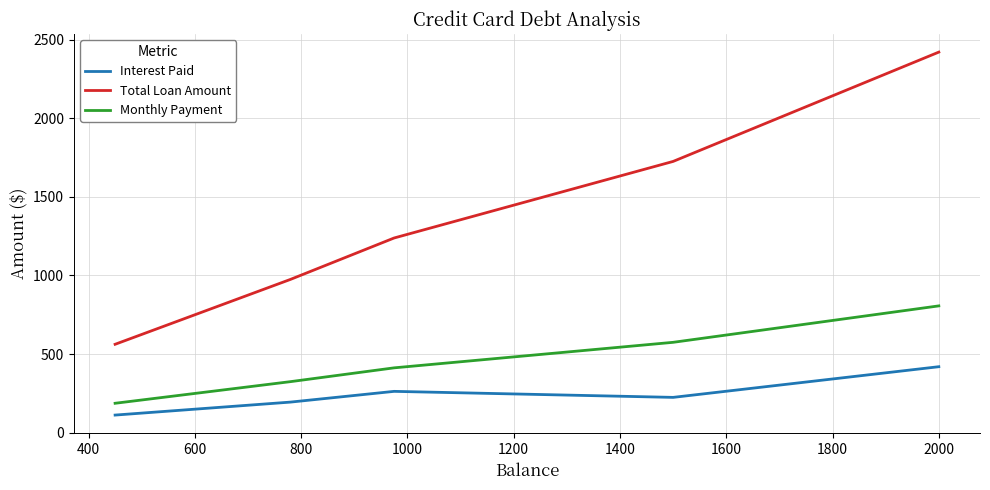

What is the maximum value shown in the chart?

2420.0